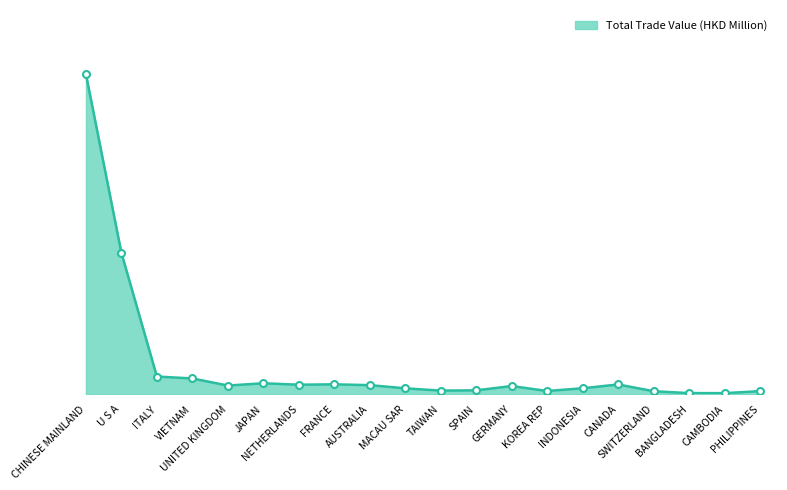

What is the difference between the values at SPAIN and JAPAN?

2.2